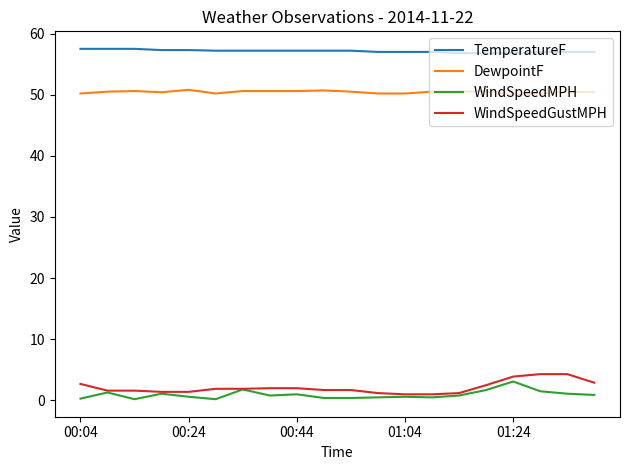

True or false: WindSpeedGustMPH and TemperatureF intersect in this chart.

False